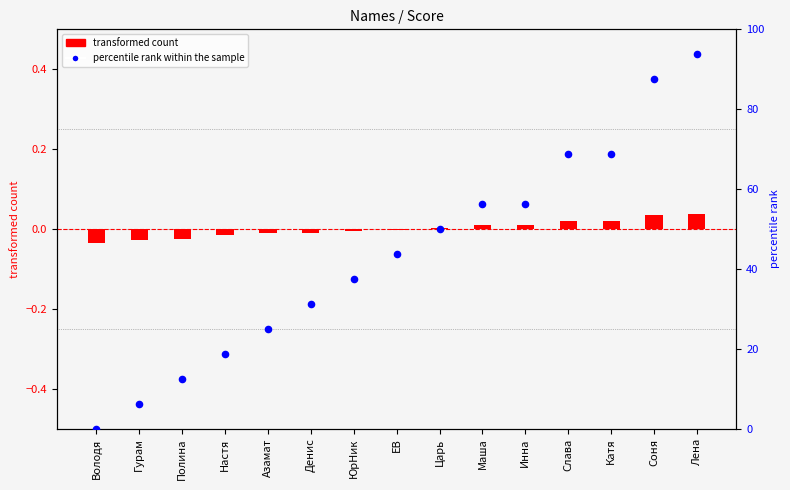

Is the value of percentile rank within the sample at Гурам greater than the value of transformed count at Полина?

Yes